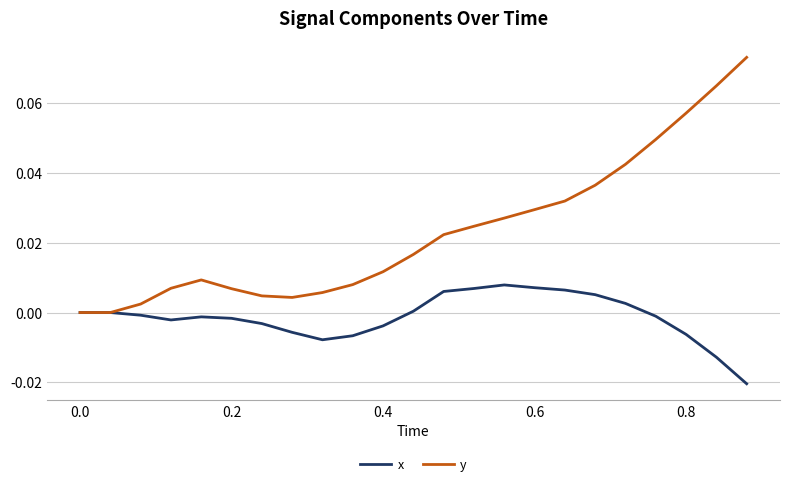

List the series in order of their overall mean, highest first.

y, x